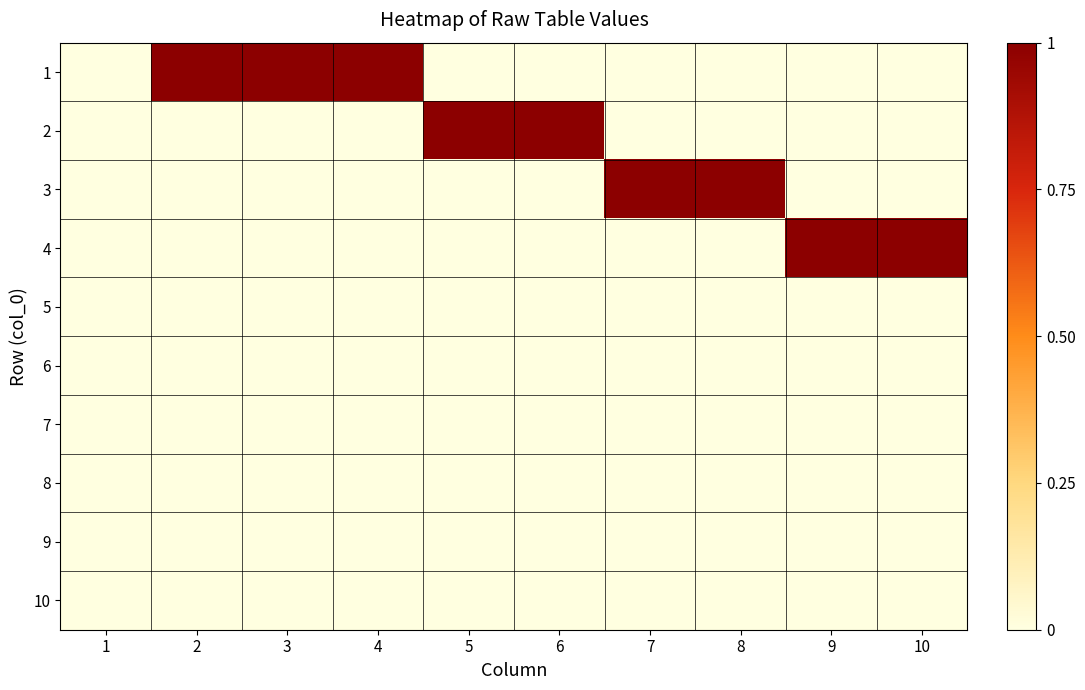

What is the difference between the highest and lowest values at 9?

1